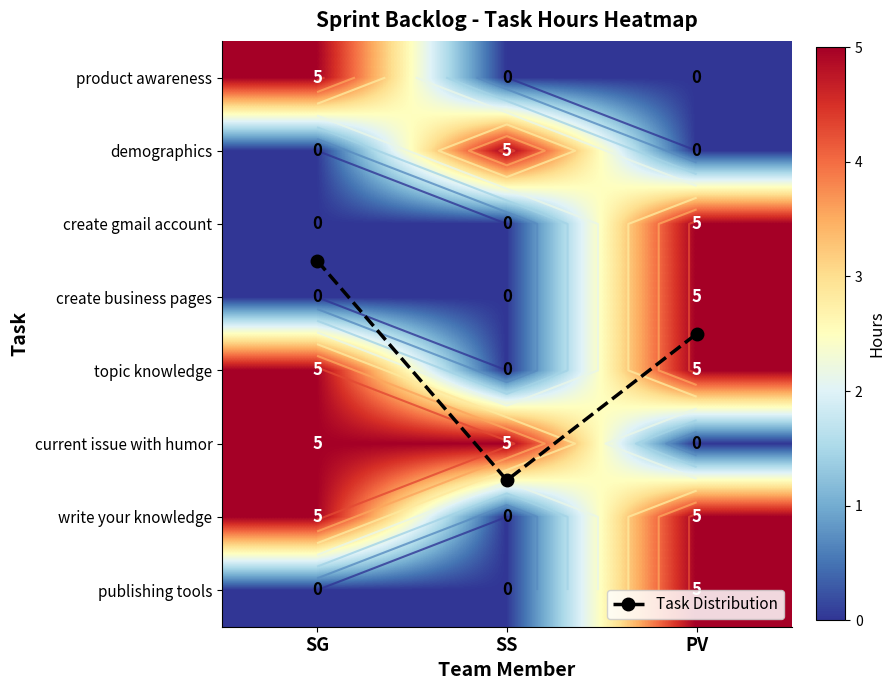

Between SG and PV, which series saw the biggest shift?

product awareness